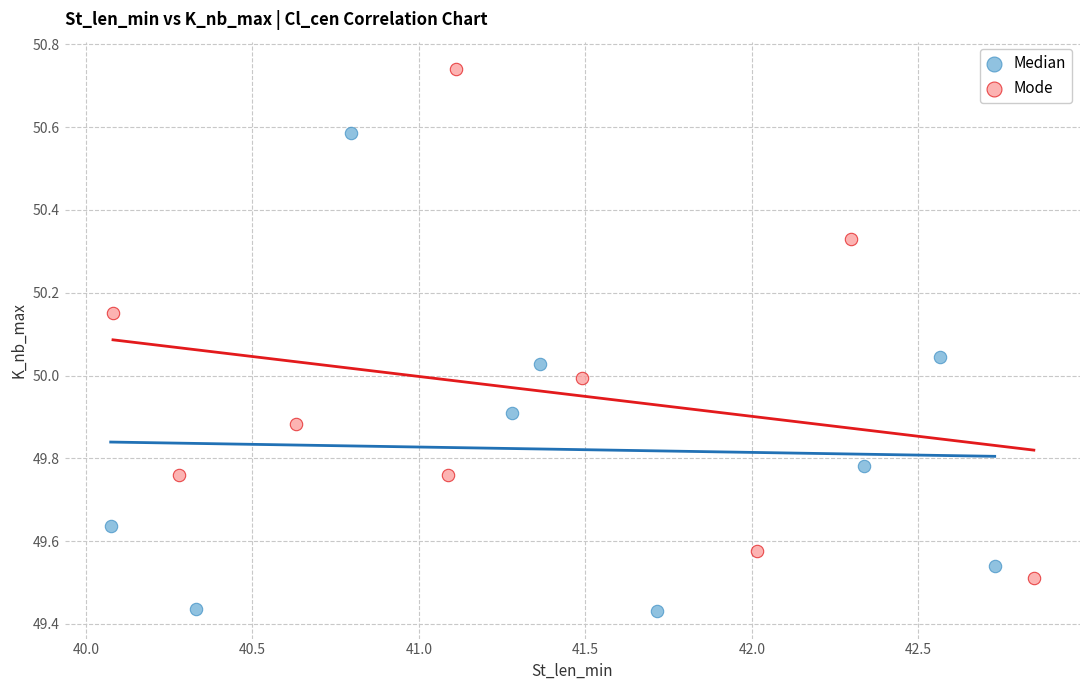

What are all the series names shown in the legend?

Median, Mode